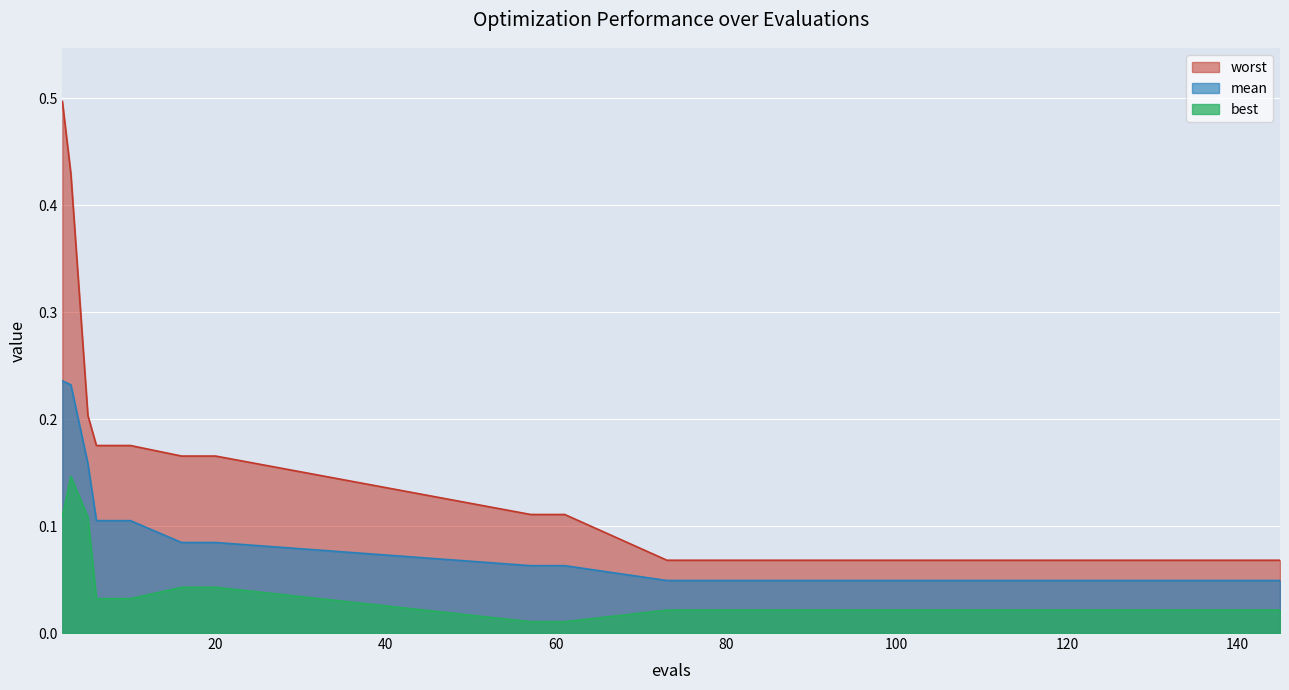

How many data points does each series have?

19